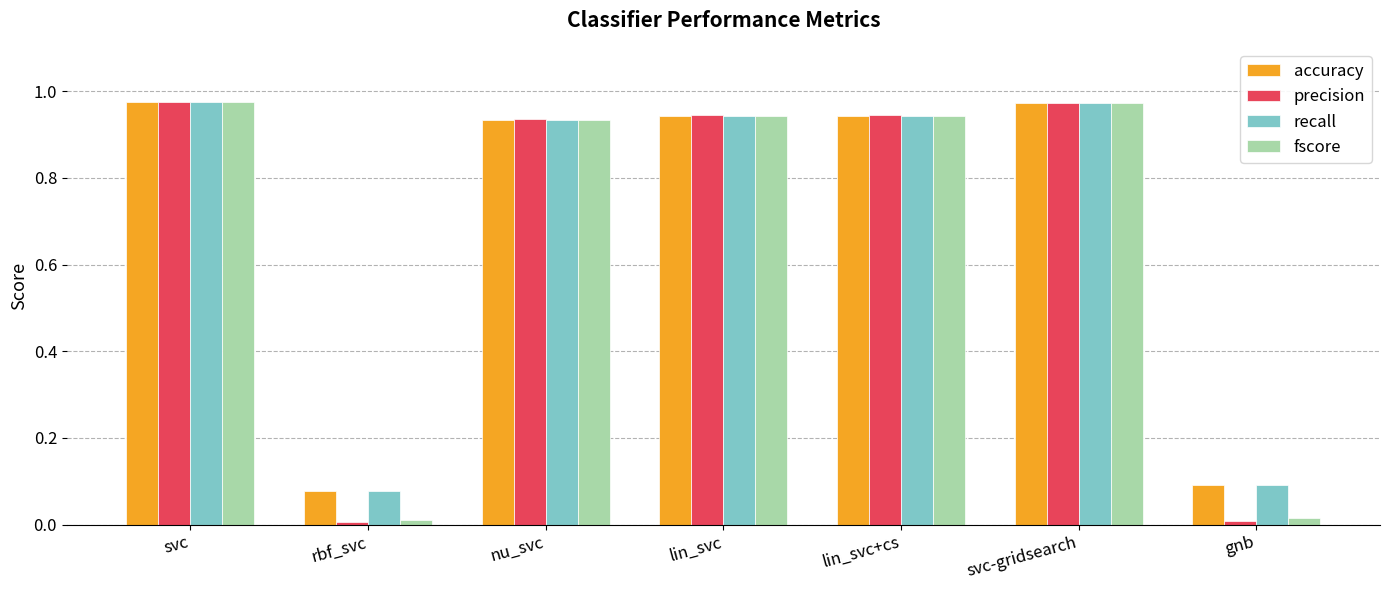

What is the sum of the precision values at svc and lin_svc?

1.9